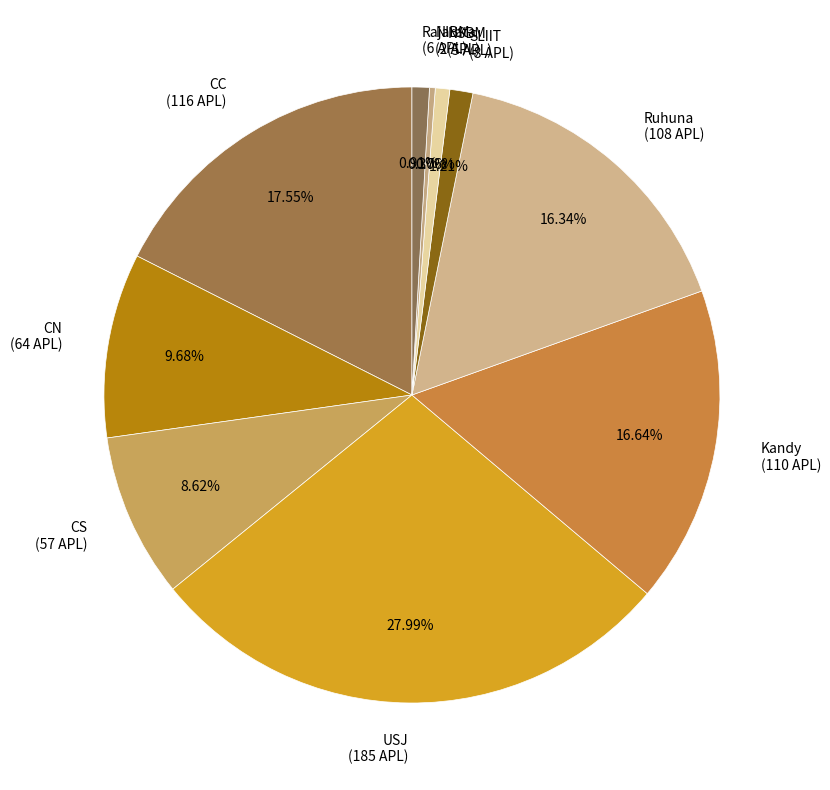

To the nearest percent, what portion does CC represent?

18%